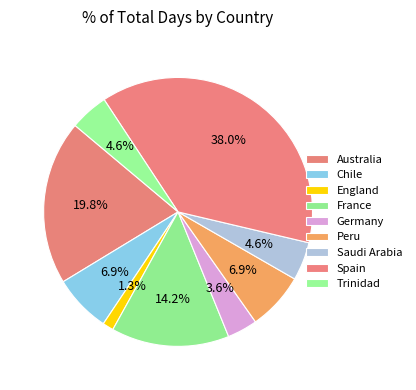

Is Germany the majority of the pie?

No